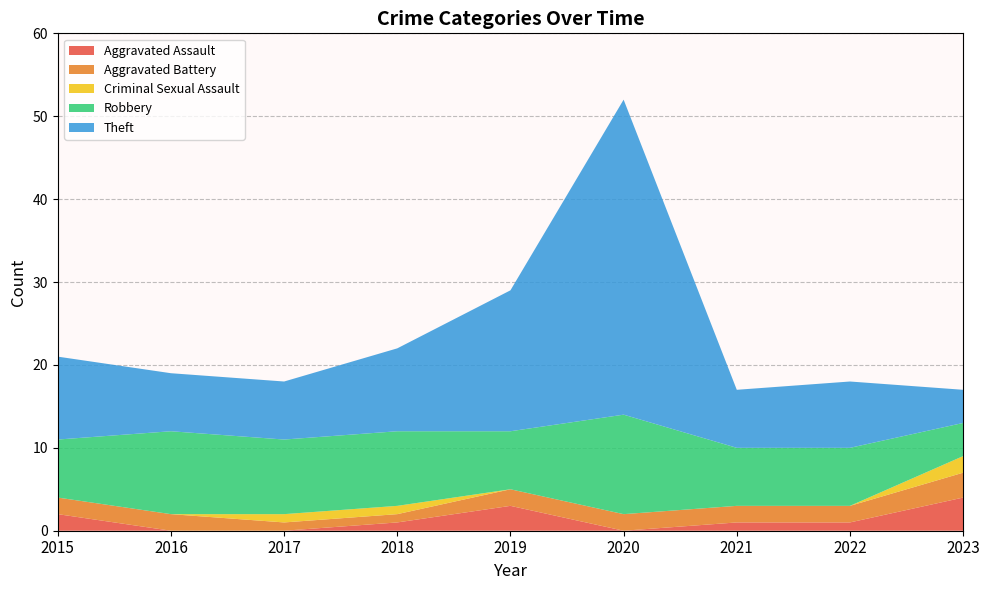

Count the number of categories in the chart.

9